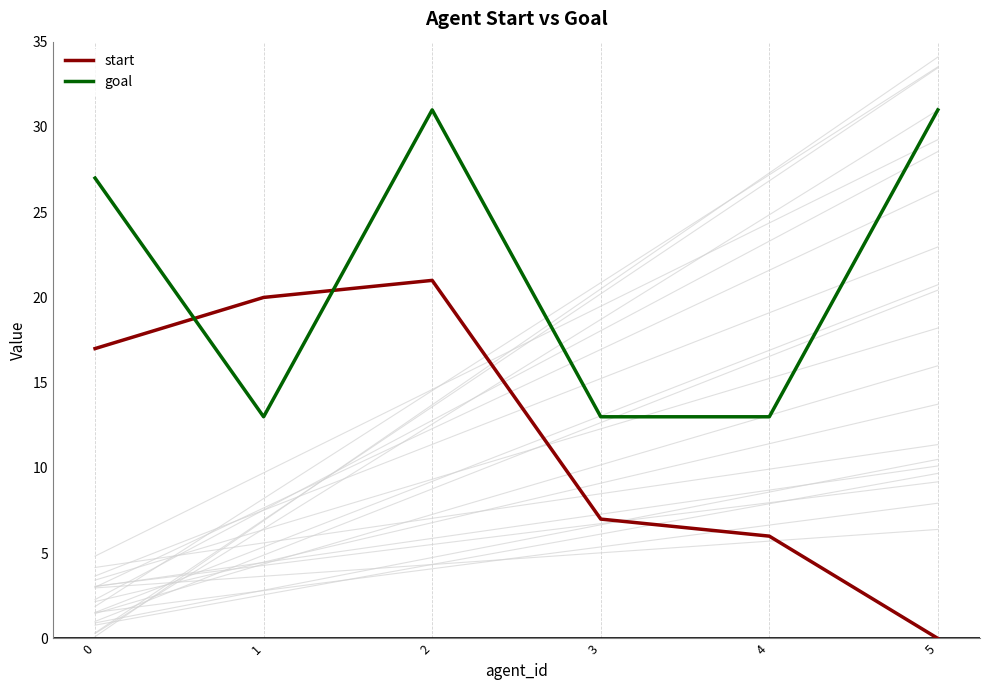

What are all the series names shown in the legend?

start, goal